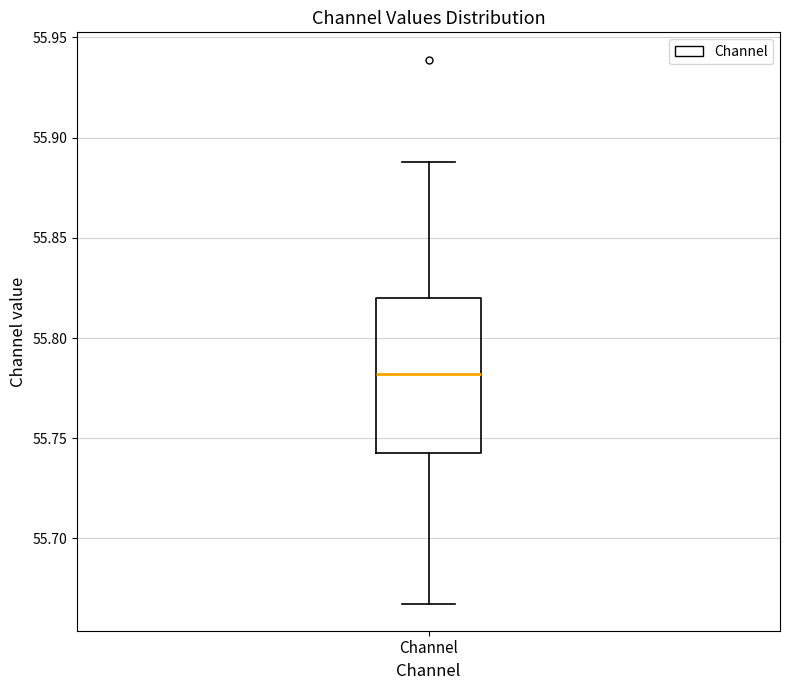

Where does the median line of the box for Channel sit on the y-axis? The values are not printed on the chart, so give them approximately, as read against the axis.

55.78